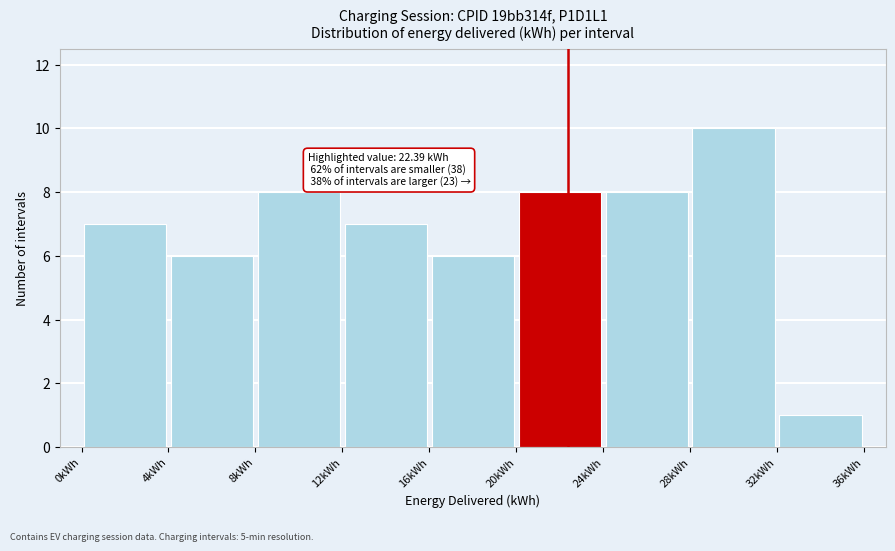

Over which range of the x-axis is the bar tallest?

28 to 32